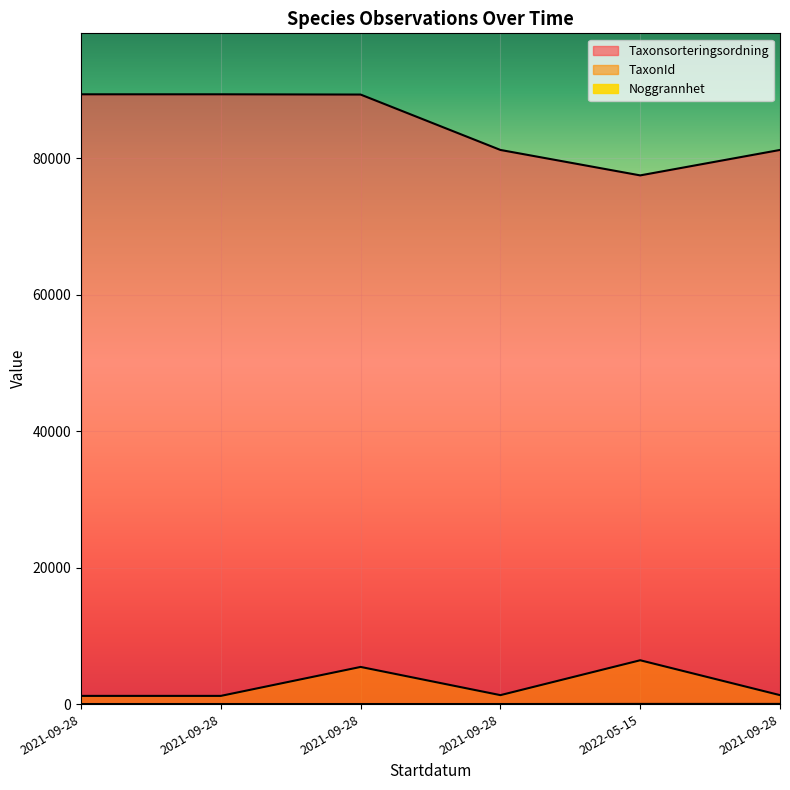

How many interior local valleys does the Taxonsorteringsordning series have?

1